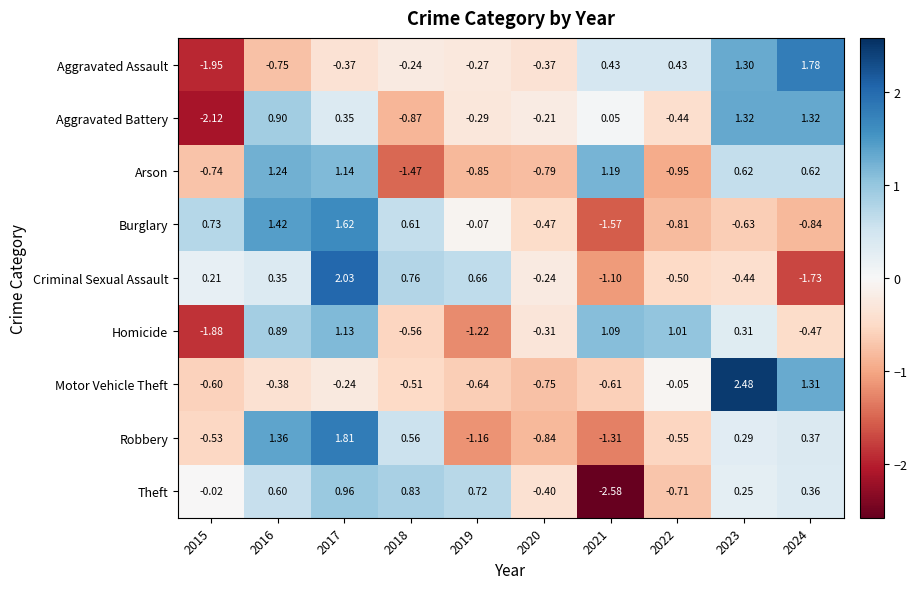

How many positive values does the Motor Vehicle Theft series have?

2